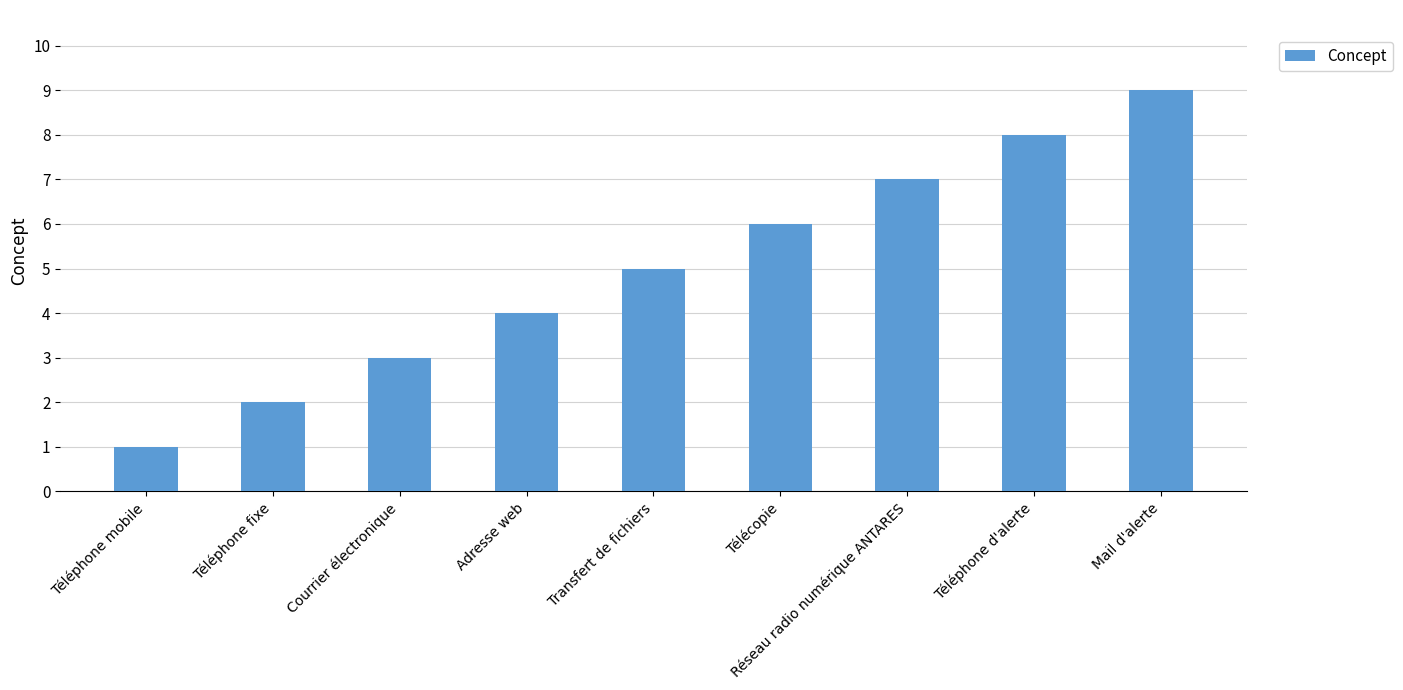

List the labels in order of value, largest first.

Mail d'alerte, Téléphone d'alerte, Réseau radio numérique ANTARES, Télécopie, Transfert de fichiers, Adresse web, Courrier électronique, Téléphone fixe, Téléphone mobile